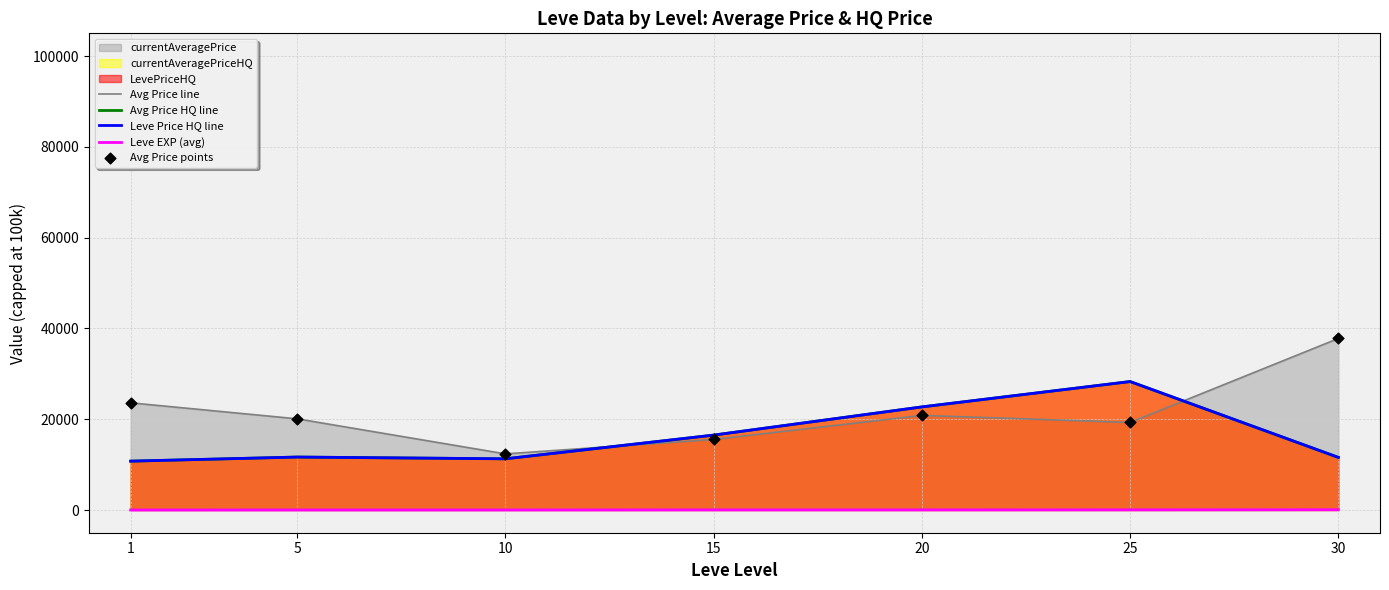

Which series has the largest Y range (max minus min)?

Avg Price line